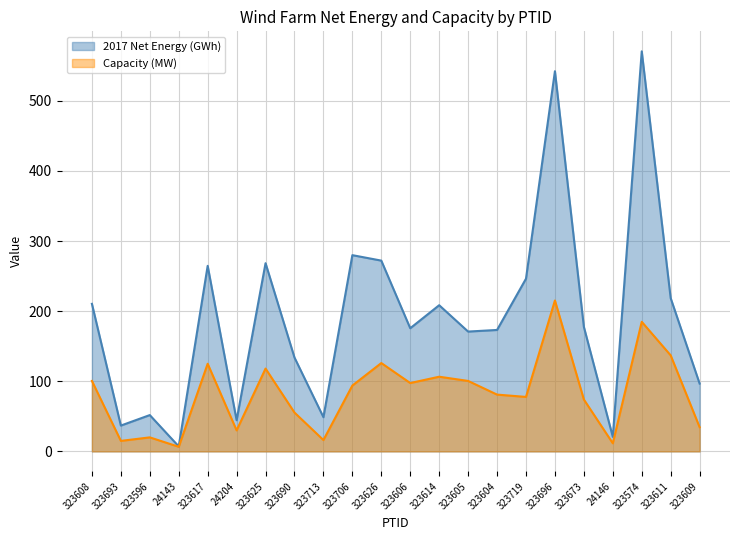

Which series has the largest total across all categories?

2017 Net Energy (GWh)